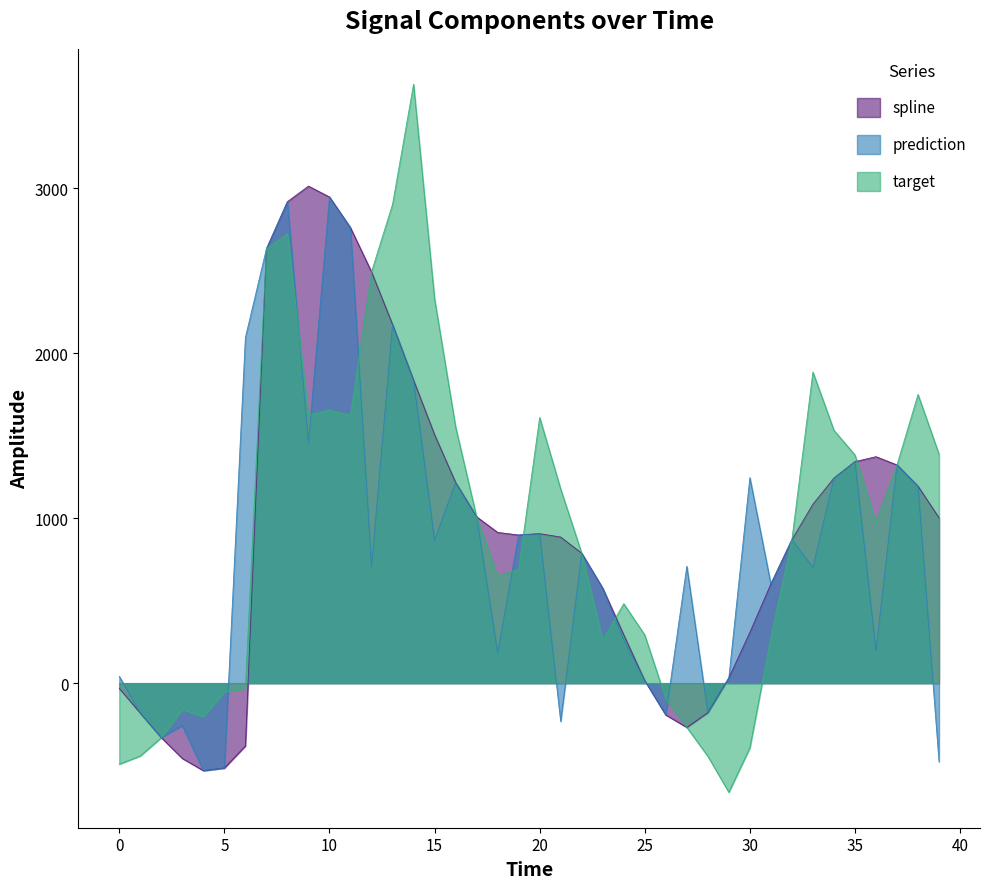

The value of spline at 36 is 1373.3. True or false?

True